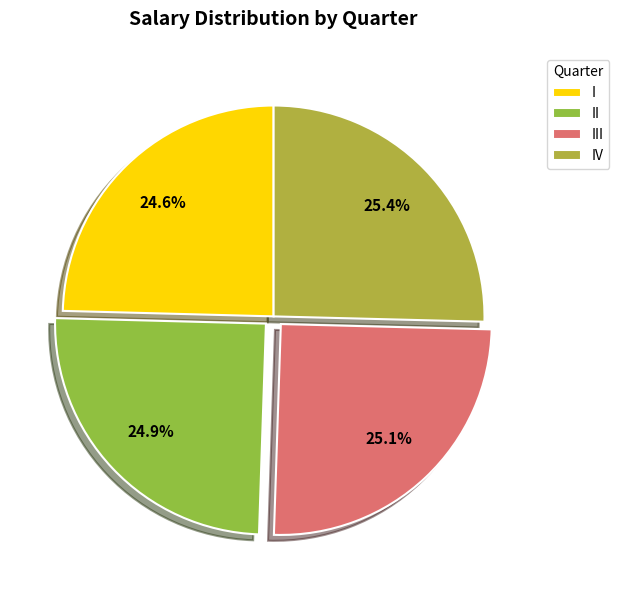

Combined, do III and IV account for over 50%?

Yes